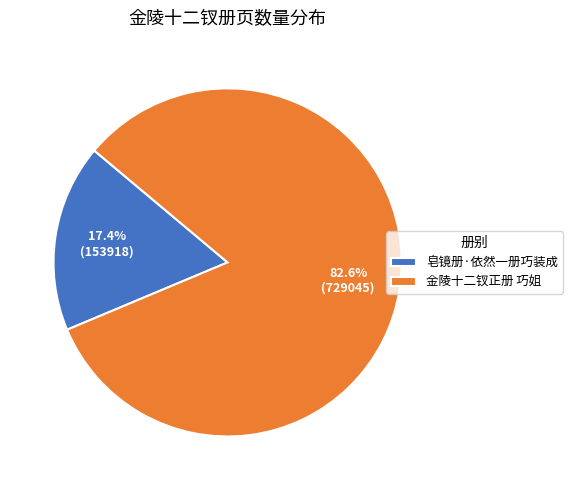

How many slices are in this pie chart?

2